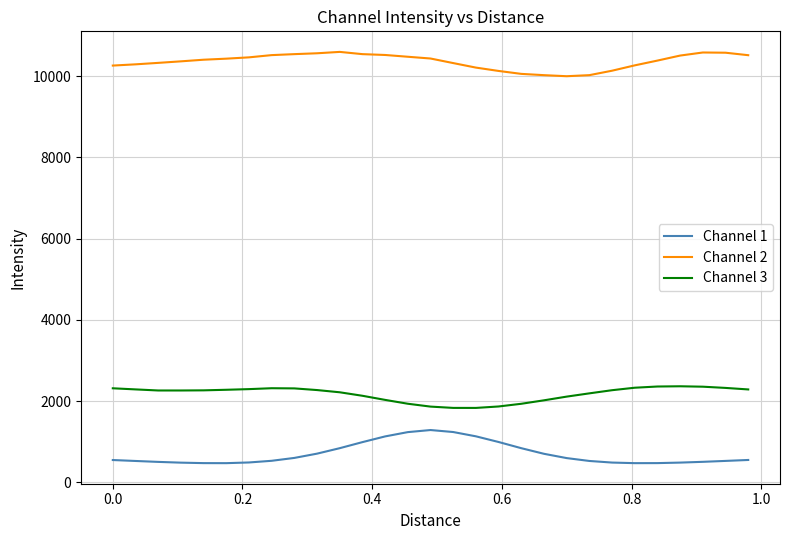

True or false: Channel 3 and Channel 2 intersect in this chart.

False